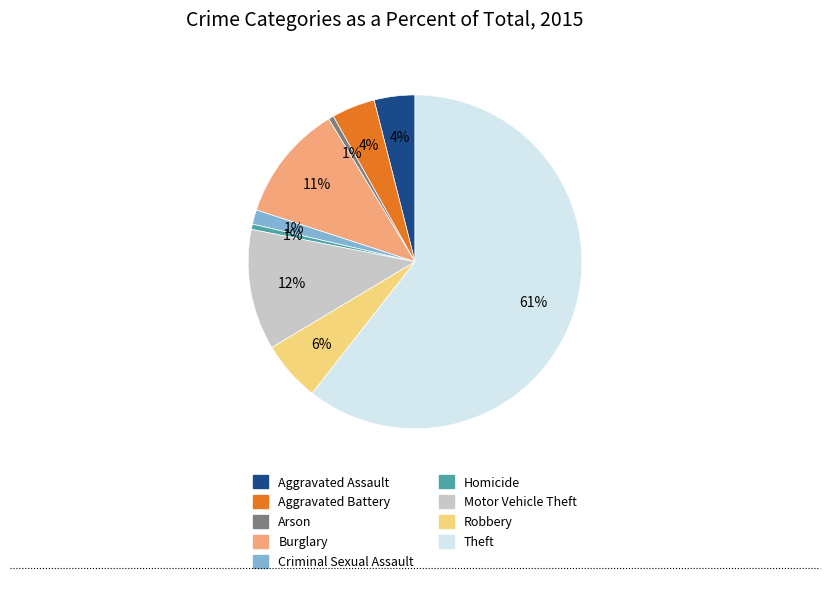

What is the ratio of the value at Motor Vehicle Theft to the value at Robbery?

2.0